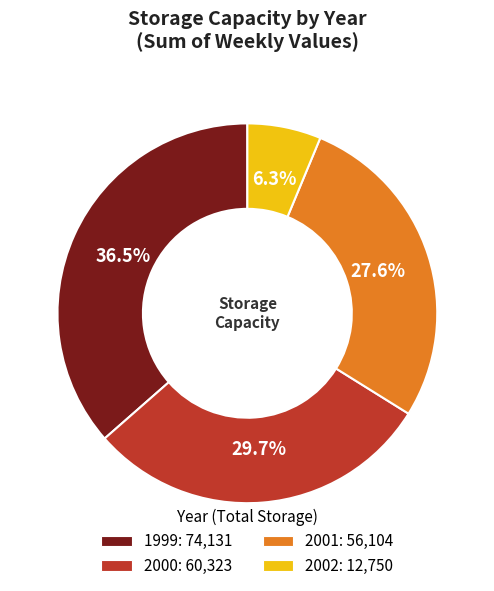

To the nearest percent, what is the difference between the largest and smallest slice percentages?

30%